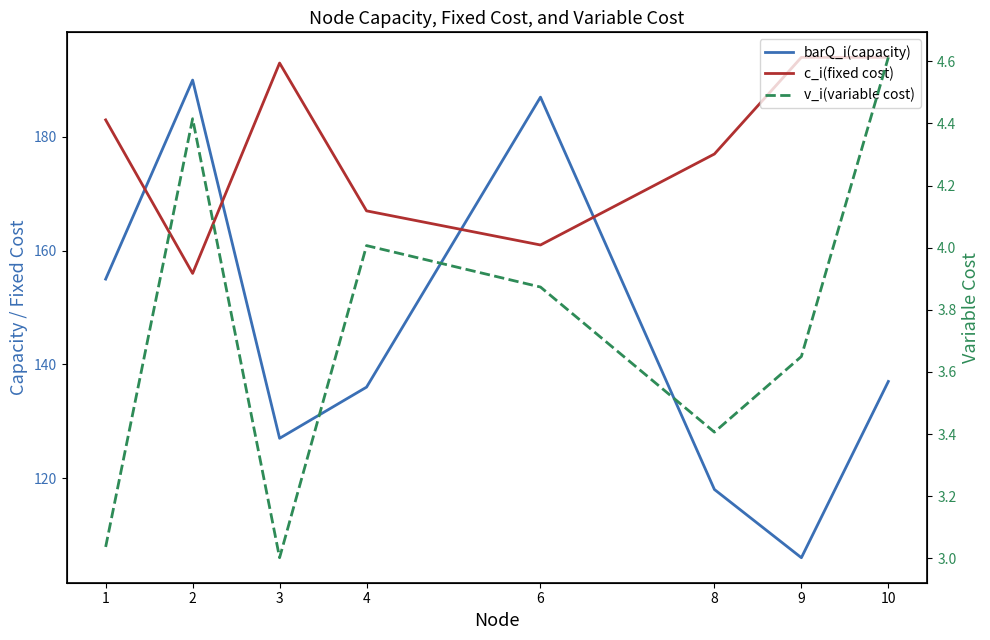

Does the chart have visible grid lines?

No